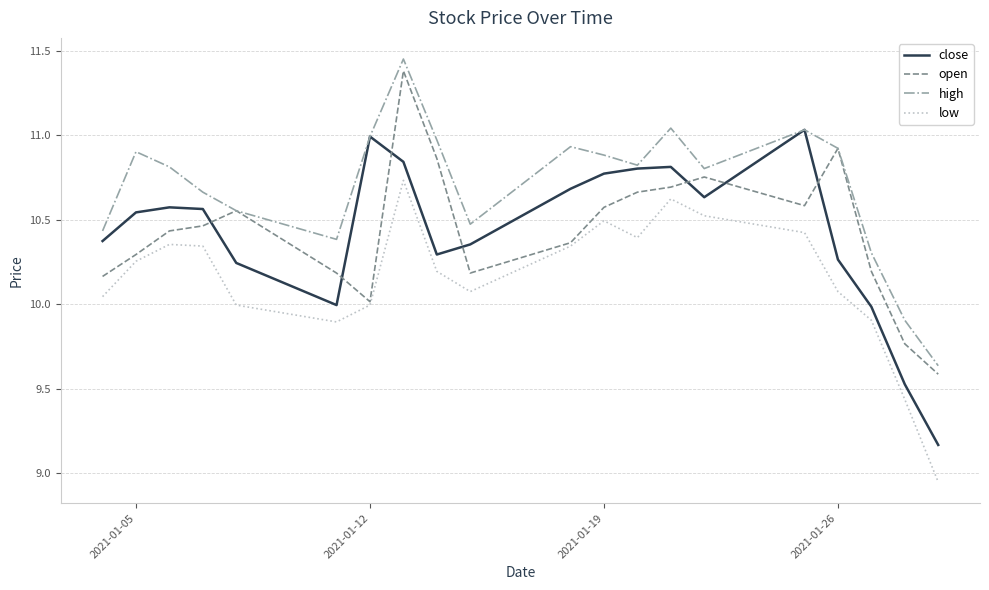

Which series has the widest spread of values?

close